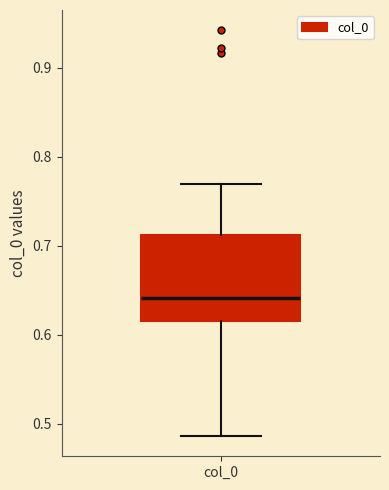

Transcribe this box plot: give where the median line is, the range the box spans, and where the two whiskers end, as read against the y-axis. The values are not printed on the chart, so give them approximately, as read against the axis.

median 0.64, box 0.62 to 0.71, whiskers 0.49 to 0.77